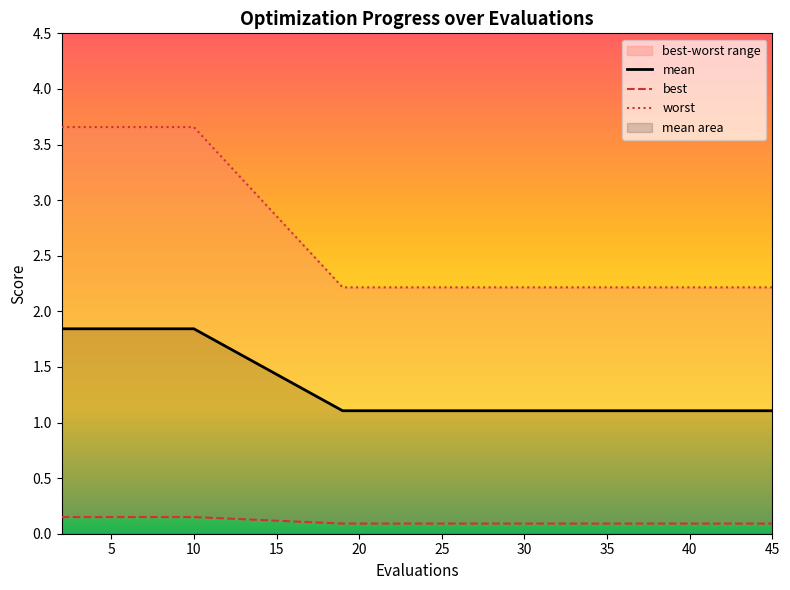

Reading right to left, what are all the values shown in this chart?

mean: 1.1	1.1	1.1	1.1	1.1	1.1	1.1	1.1	1.1	1.1	1.1	1.1	1.1	1.1	1.1	1.8	1.8	1.8	1.8	1.8
best: 0.1	0.1	0.1	0.1	0.1	0.1	0.1	0.1	0.1	0.1	0.1	0.1	0.1	0.1	0.1	0.1	0.1	0.1	0.1	0.1
worst: 2.2	2.2	2.2	2.2	2.2	2.2	2.2	2.2	2.2	2.2	2.2	2.2	2.2	2.2	2.2	3.7	3.7	3.7	3.7	3.7